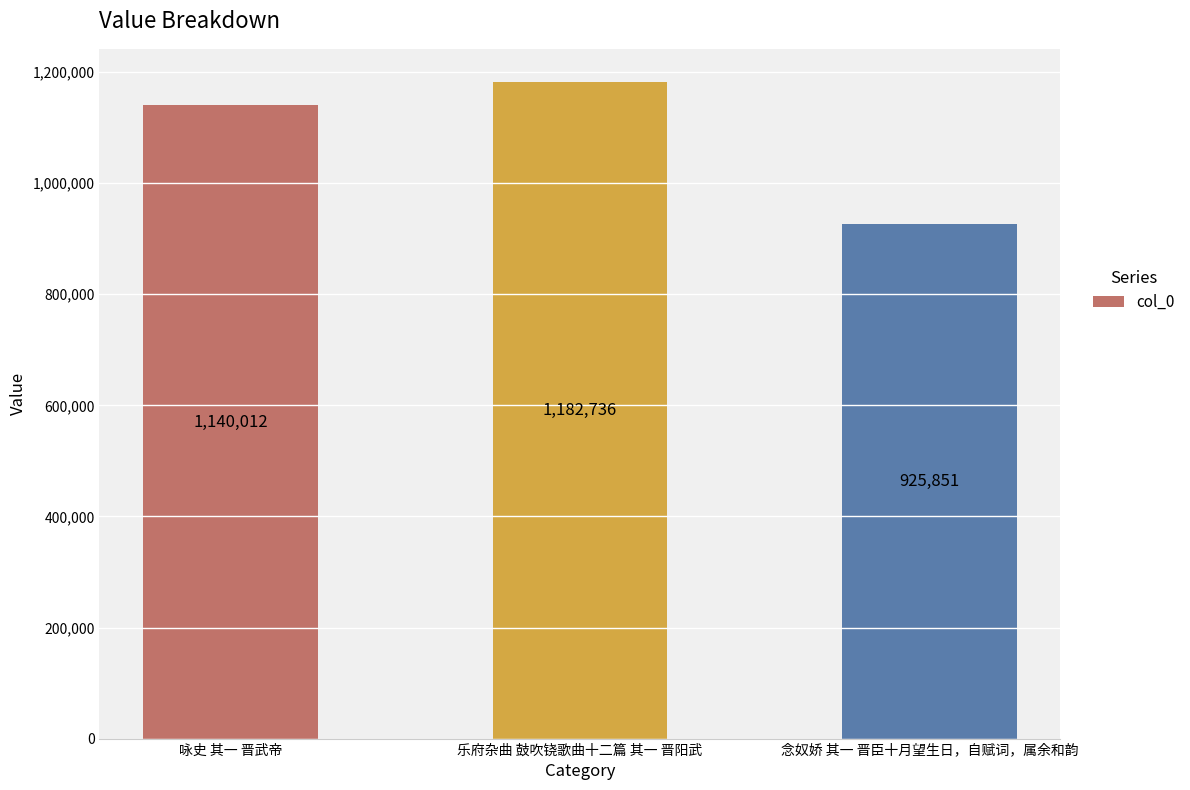

Reading left to right, list all the values displayed in this chart.

1140012	1182736	925851